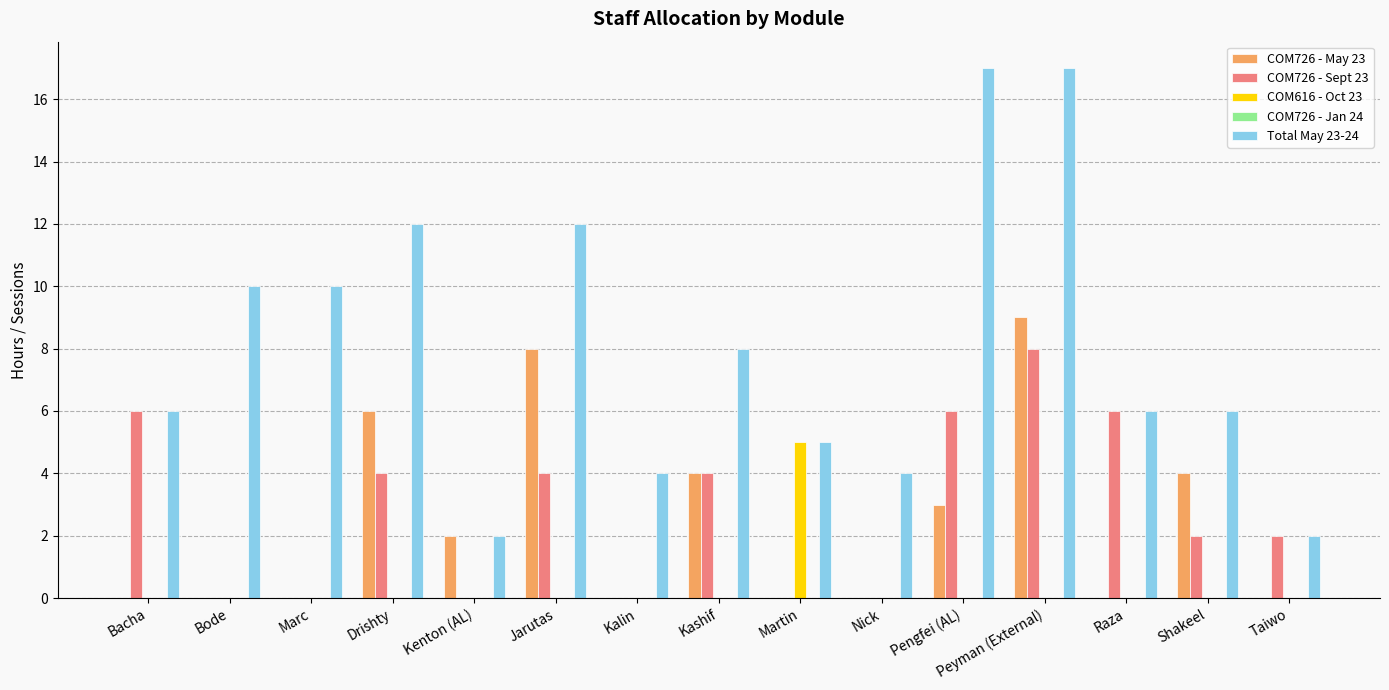

How many groups of bars are there?

15